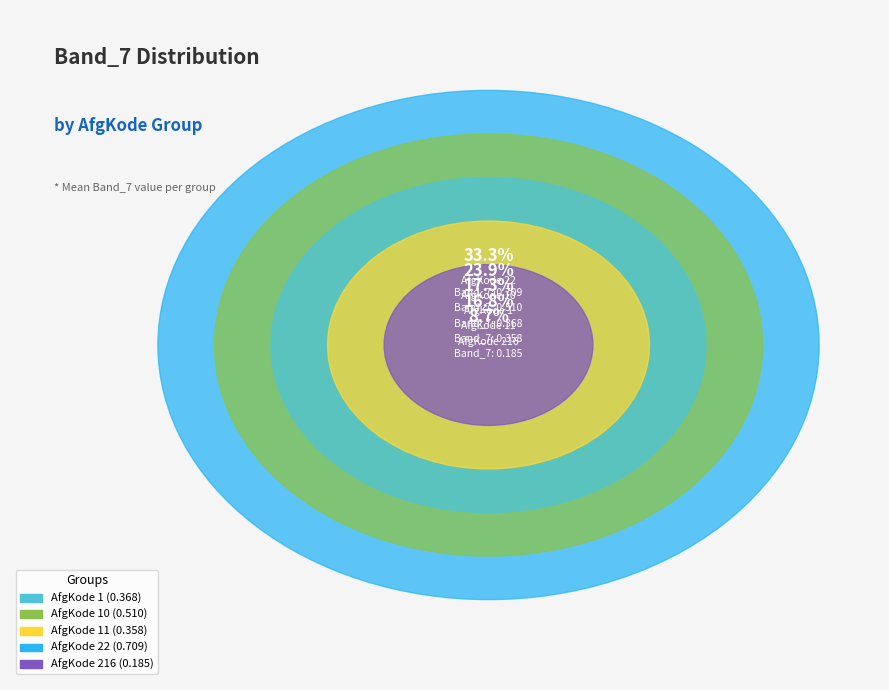

Is the sum of 10 and 11 greater than half?

No